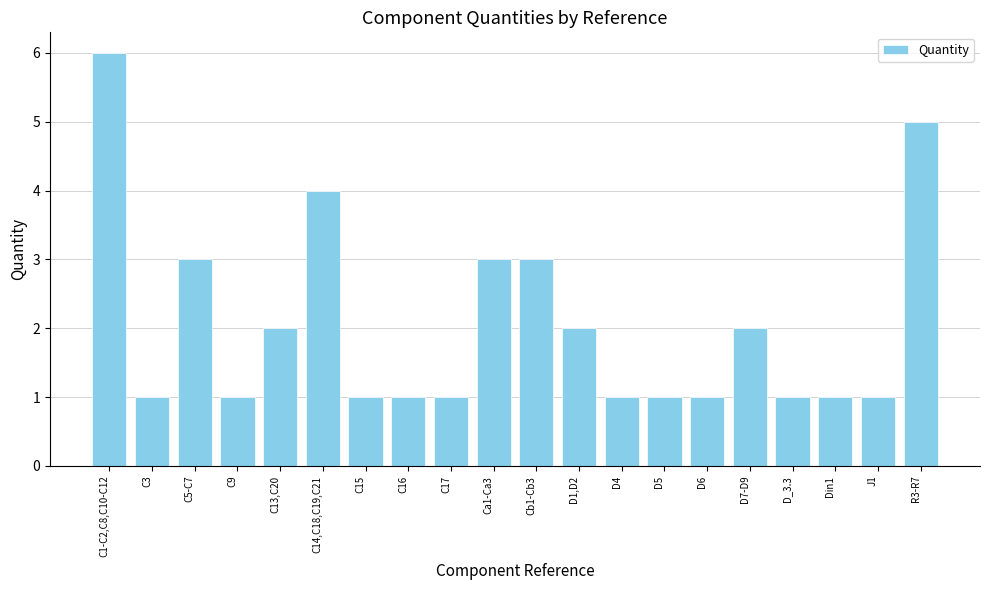

What is the label of the 13th bar from the left?

D4